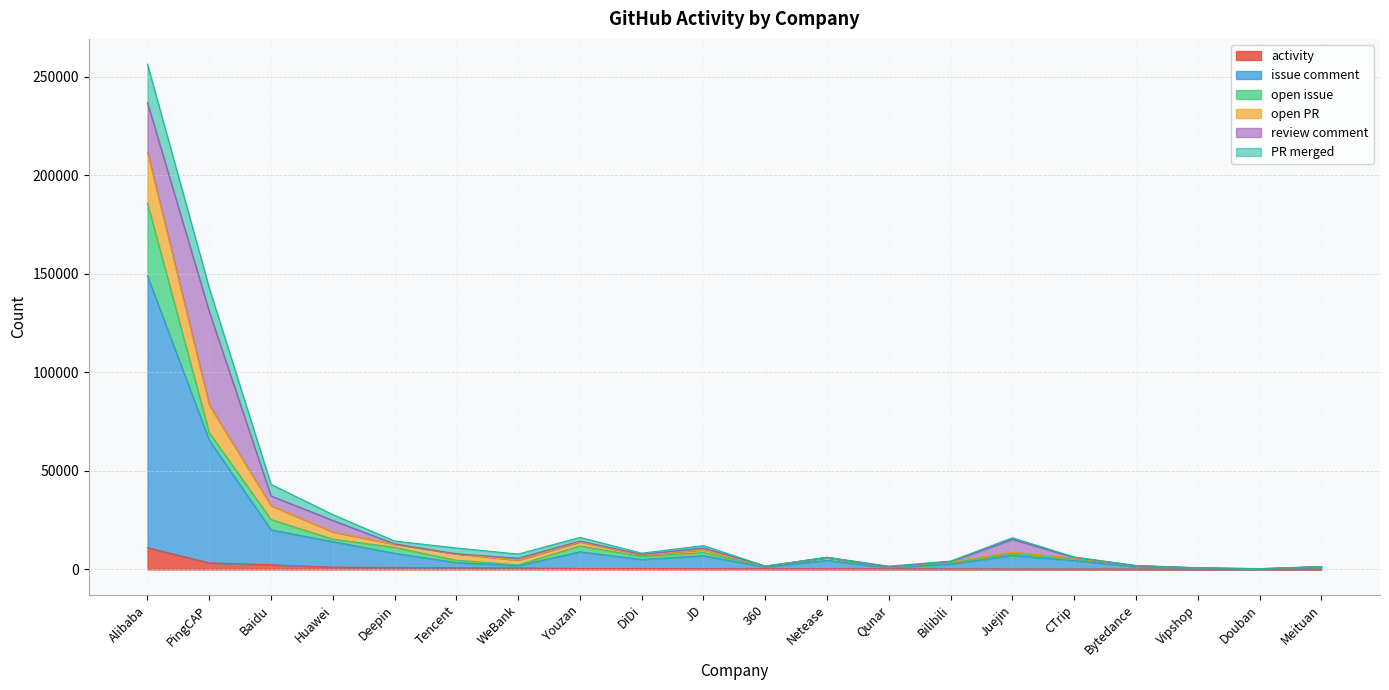

At which category is the sum across all series the highest?

Alibaba